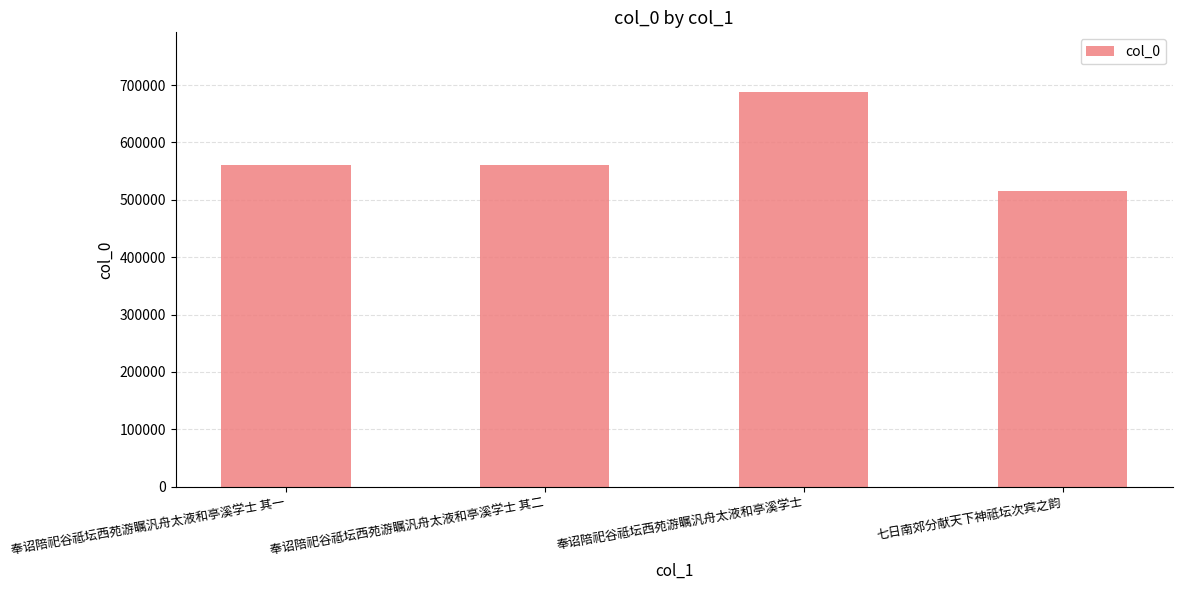

What is the difference between the maximum and minimum values?

173112